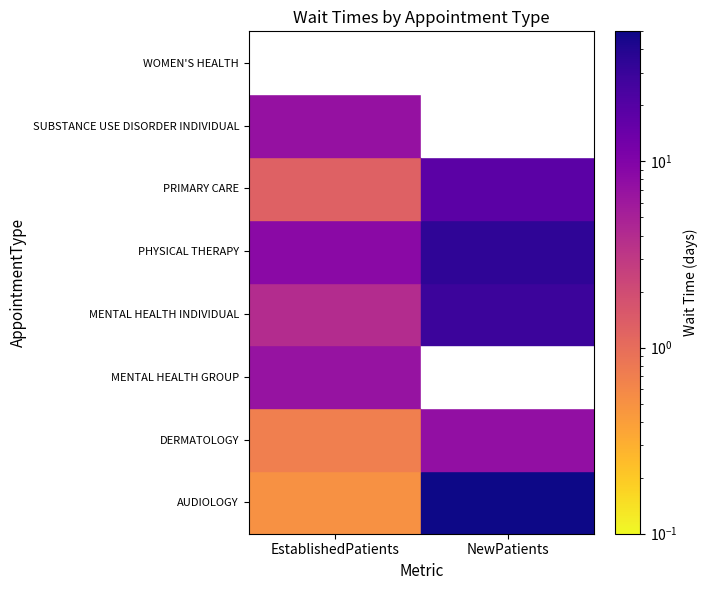

What is the total value across all series at EstablishedPatients?

28.9